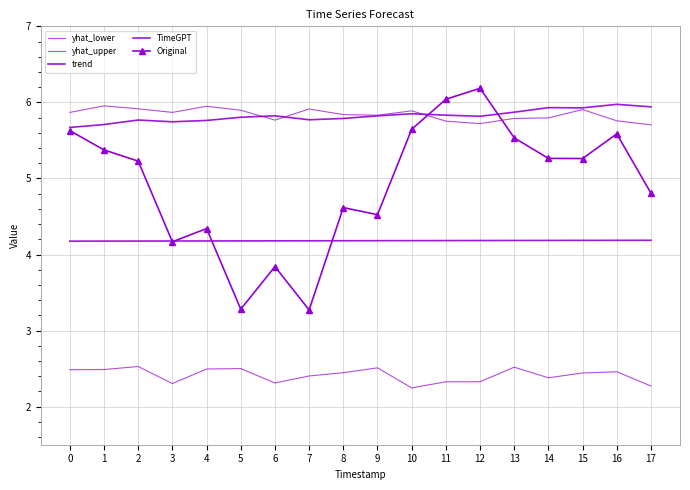

Reading right to left, extract all data points from this chart.

yhat_lower: 2.3	2.5	2.4	2.4	2.5	2.3	2.3	2.2	2.5	2.4	2.4	2.3	2.5	2.5	2.3	2.5	2.5	2.5
yhat_upper: 5.7	5.8	5.9	5.8	5.8	5.7	5.8	5.9	5.8	5.8	5.9	5.8	5.9	5.9	5.9	5.9	6.0	5.9
trend: 4.2	4.2	4.2	4.2	4.2	4.2	4.2	4.2	4.2	4.2	4.2	4.2	4.2	4.2	4.2	4.2	4.2	4.2
TimeGPT: 5.9	6.0	5.9	5.9	5.9	5.8	5.8	5.9	5.8	5.8	5.8	5.8	5.8	5.8	5.7	5.8	5.7	5.7
Original: 4.8	5.6	5.3	5.3	5.5	6.2	6.0	5.6	4.5	4.6	3.3	3.8	3.3	4.3	4.2	5.2	5.4	5.6